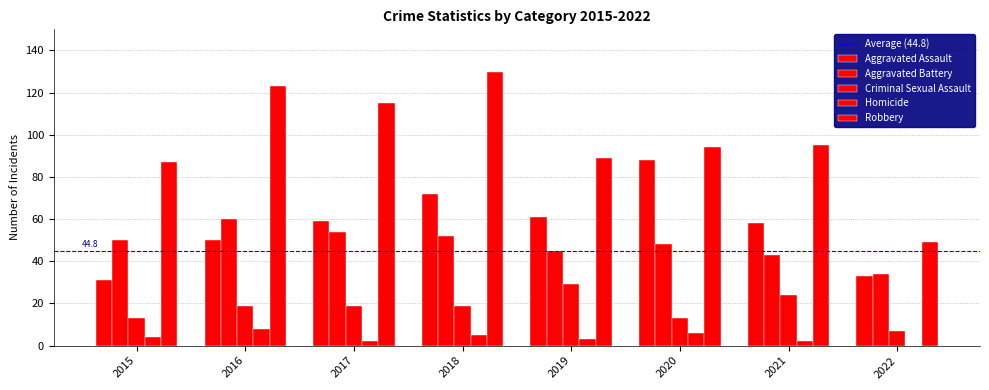

Does the chart contain stacked bars?

No